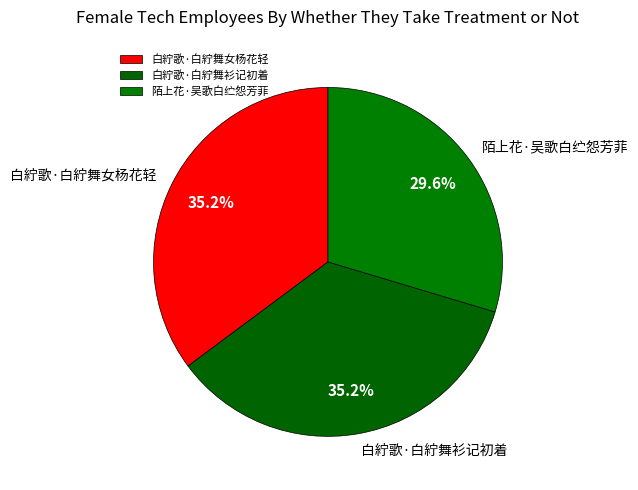

What percentage is the 白紵歌·白紵舞女杨花轻 slice, to the nearest percent?

35%